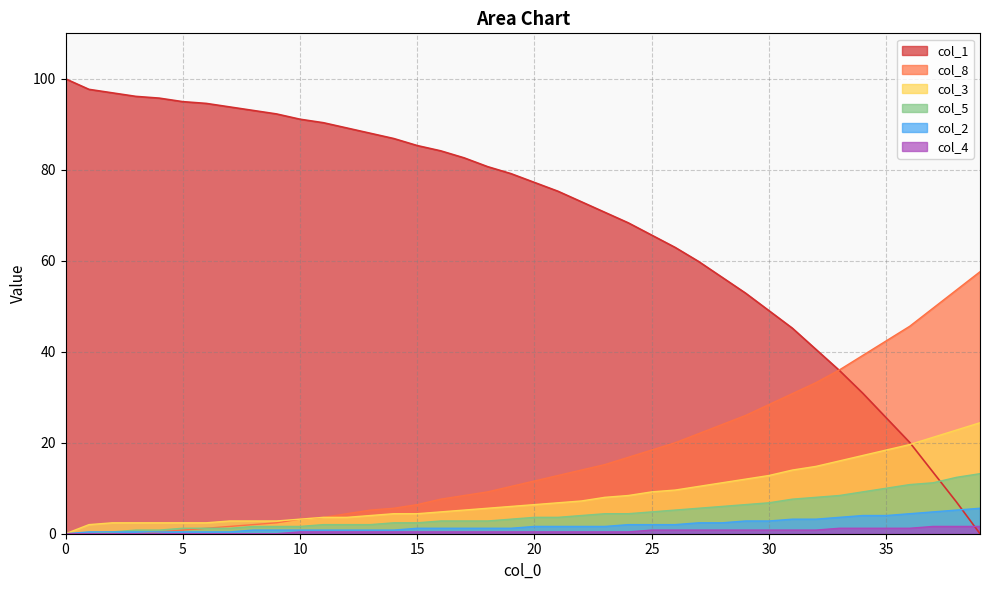

What is the sum of all col_5 values?

178.4